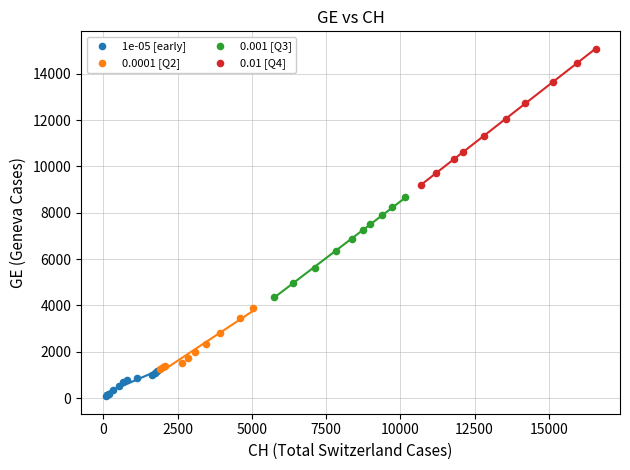

Which series contains the highest Y value?

0.01 [Q4]